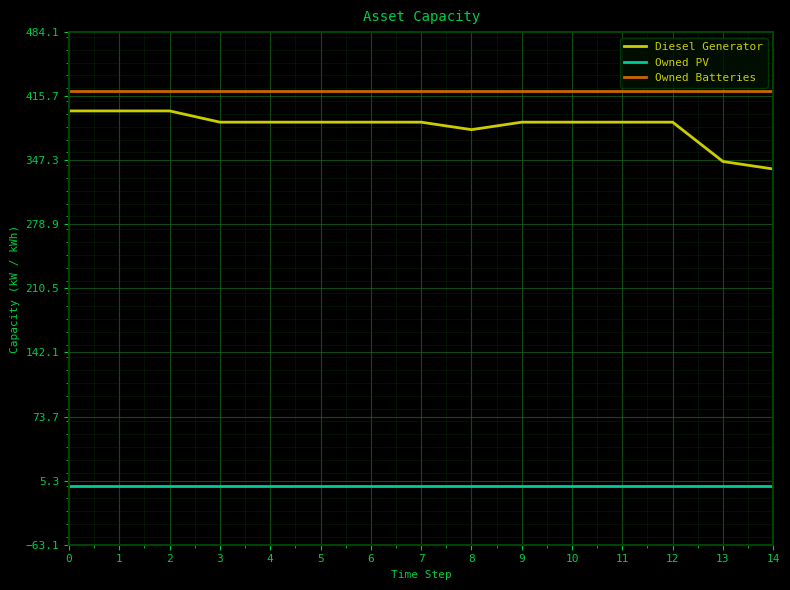

What is the highest value of the Diesel Generator series?

400.0